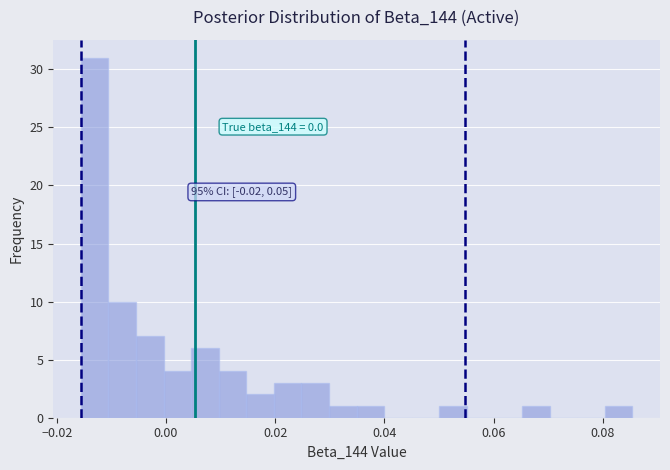

Around what value on the x-axis is the tallest bar? Give the approximate position of its centre, as read against the axis.

-0.014